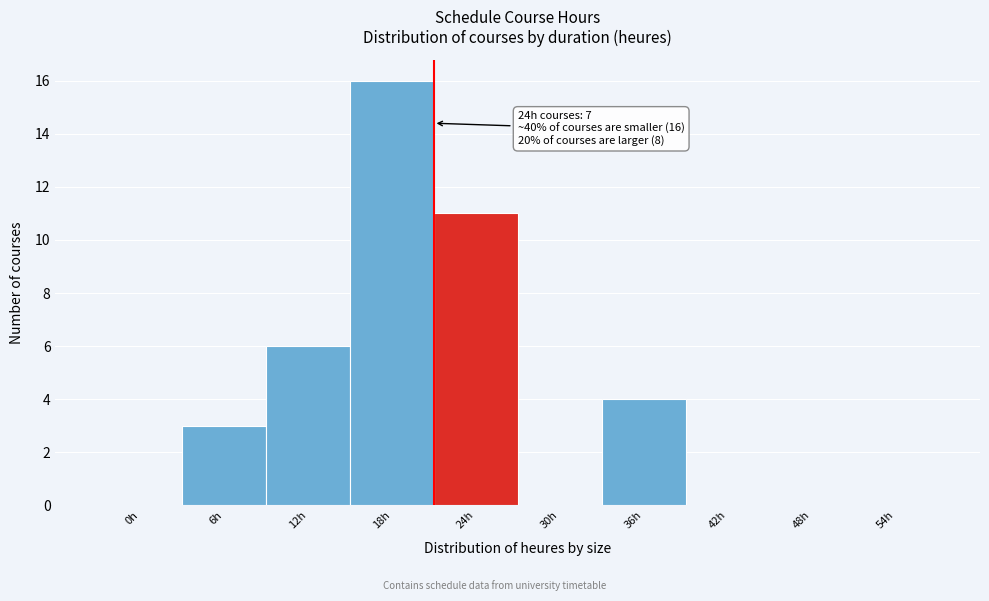

Reading left to right, what are all the values shown in this chart?

0h=0	6h=3	12h=6	18h=16	24h=11	30h=0	36h=4	42h=0	48h=0	54h=0